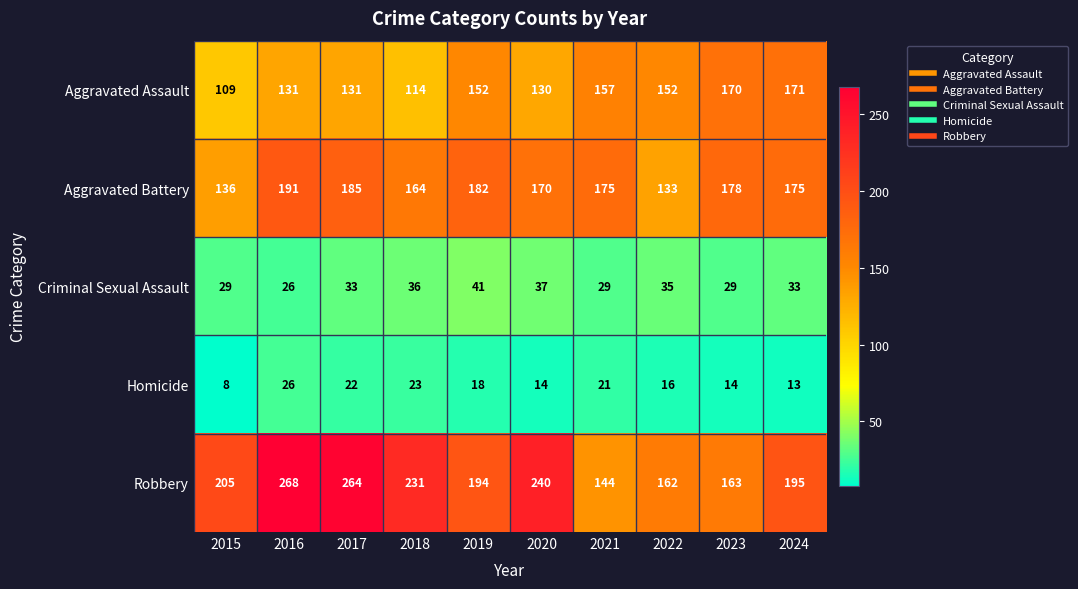

What value does the Aggravated Battery series have at 2016?

191